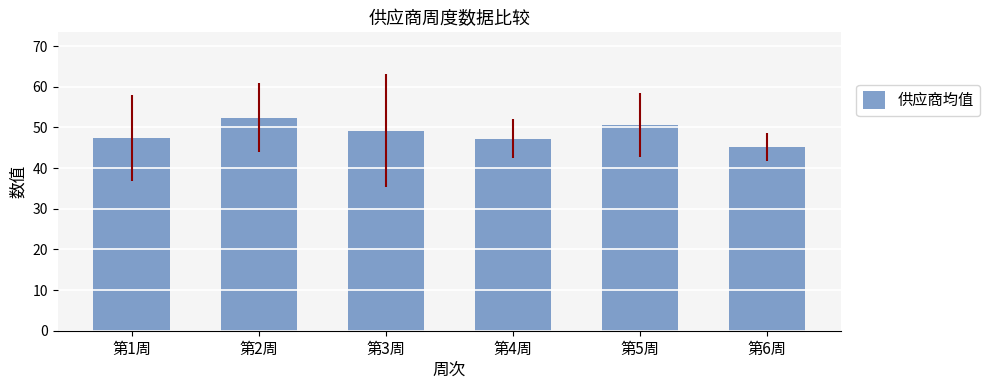

What is the greatest value displayed?

52.4